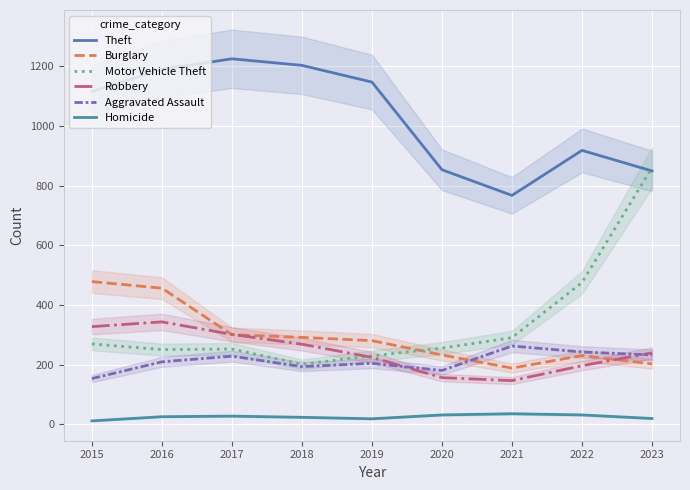

What is the smallest value displayed?

11